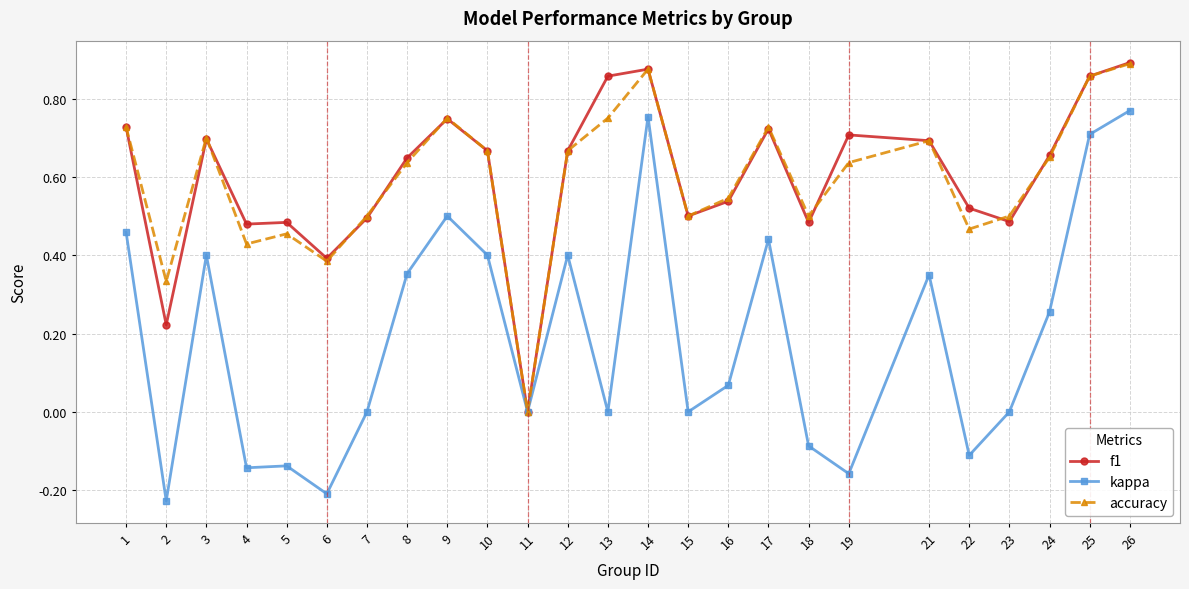

At 2, list the series in order from smallest to largest.

kappa, f1, accuracy